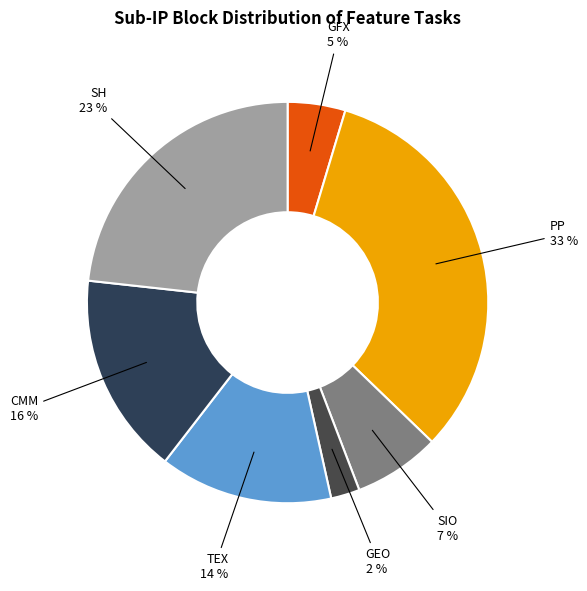

What is the smallest slice in the pie chart?

GEO